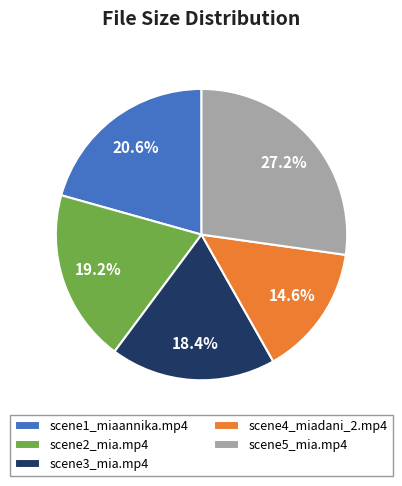

Is scene2_mia.mp4 the majority of the pie?

No